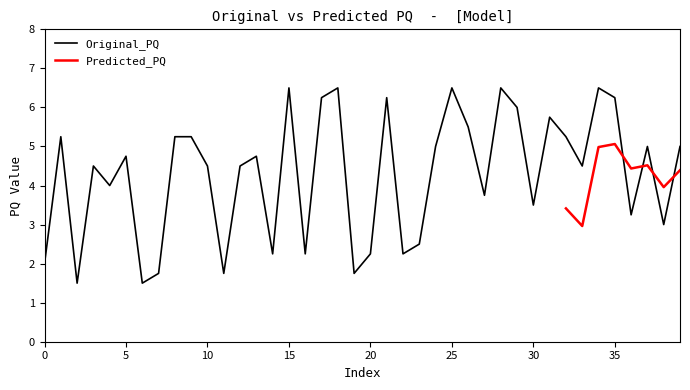

At which category does the data reach its first local peak?

1